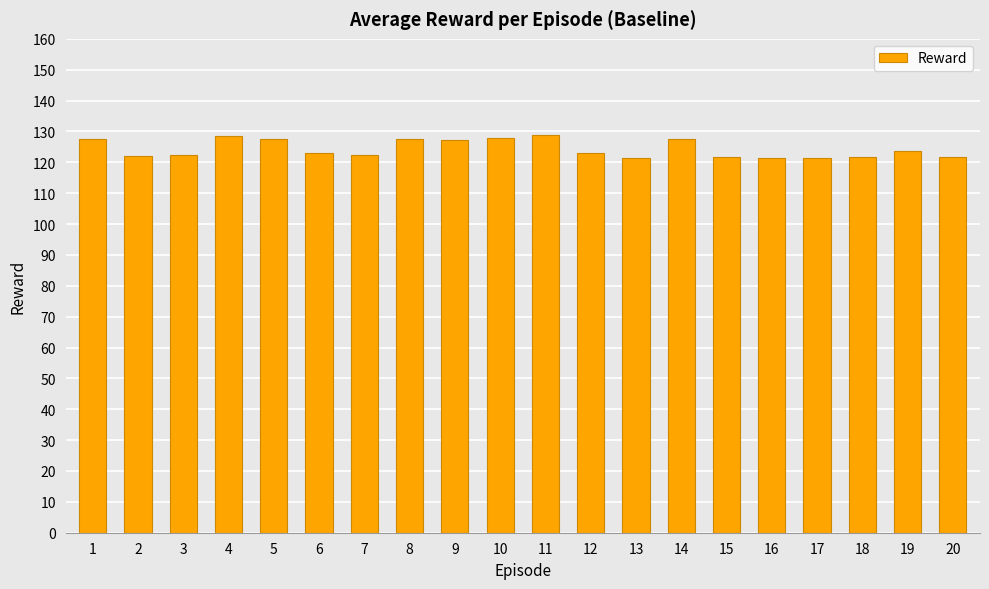

What is the greatest value displayed?

128.9